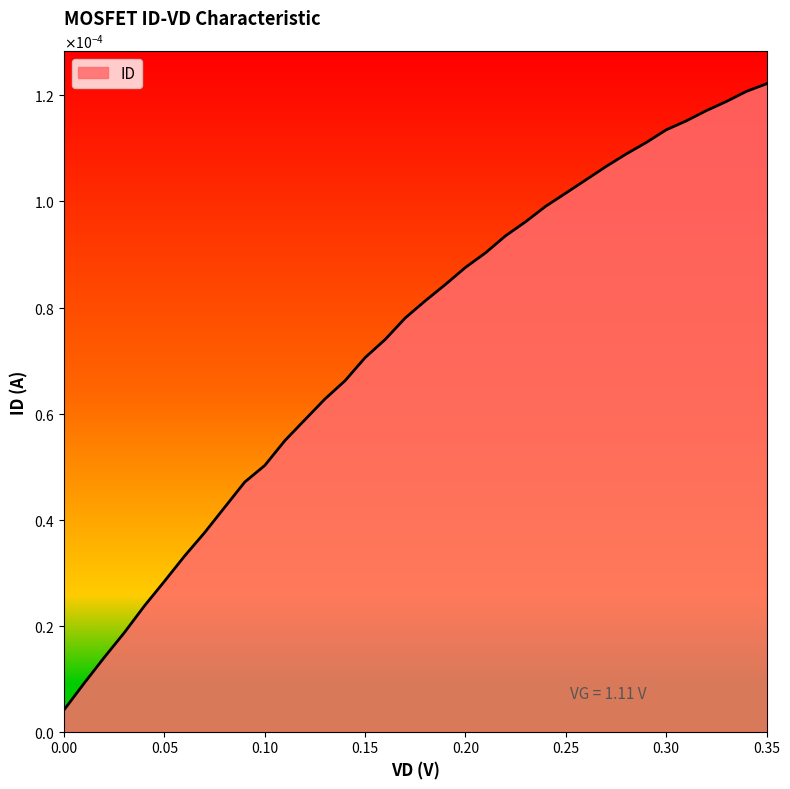

At which category does the chart reach its peak across all series?

0.35